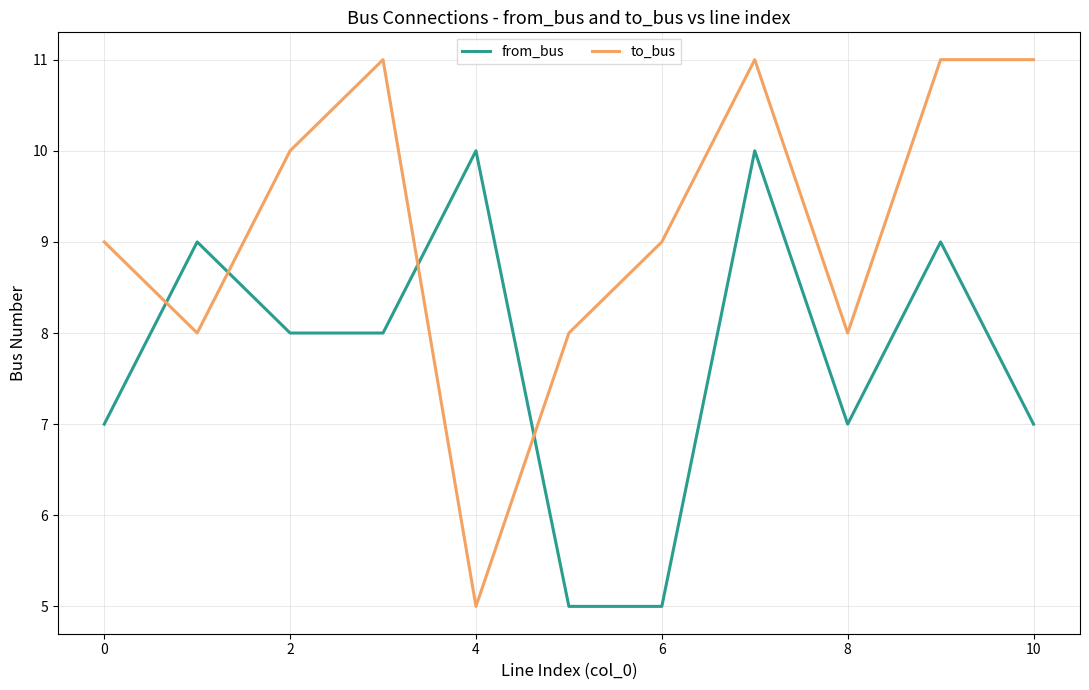

After their last crossing, which series has the higher values: to_bus or from_bus?

to_bus